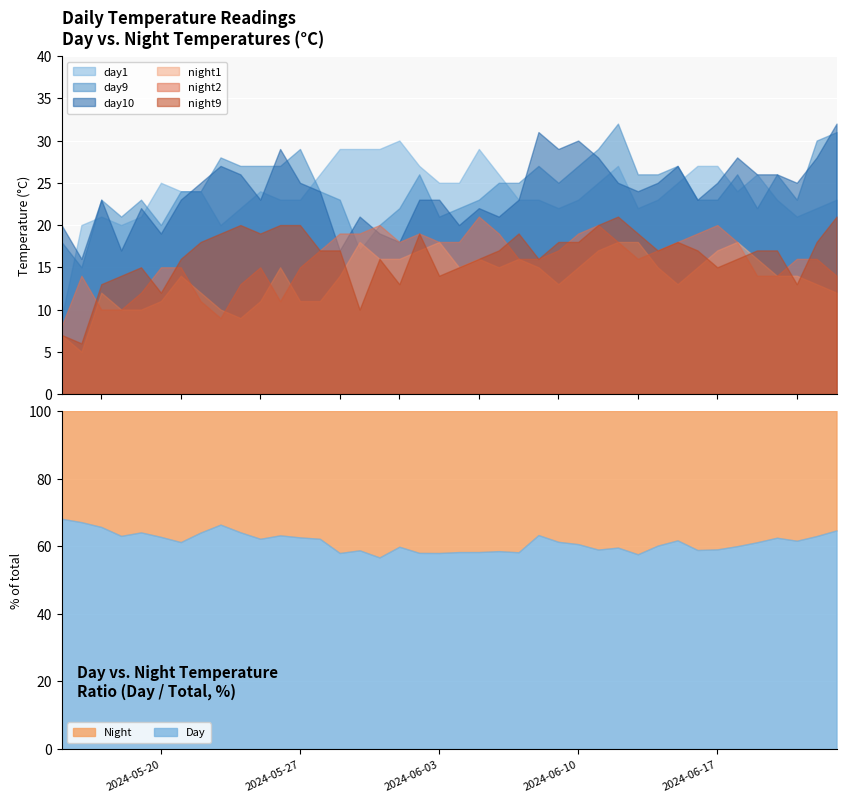

What is the spread (max minus min) of values at 2024-05-19?

13